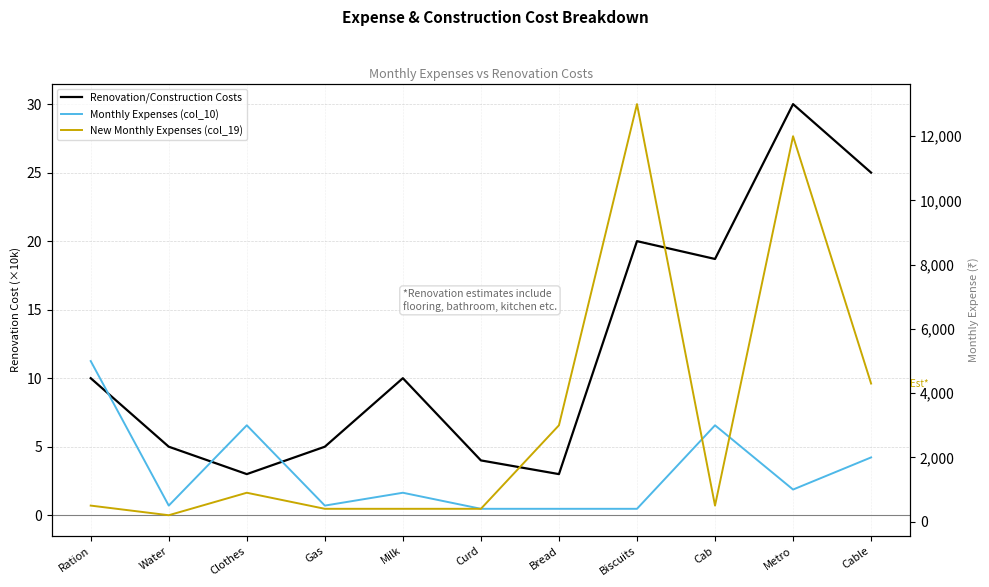

Where is the first local maximum for Monthly Expenses (col_10)?

Clothes